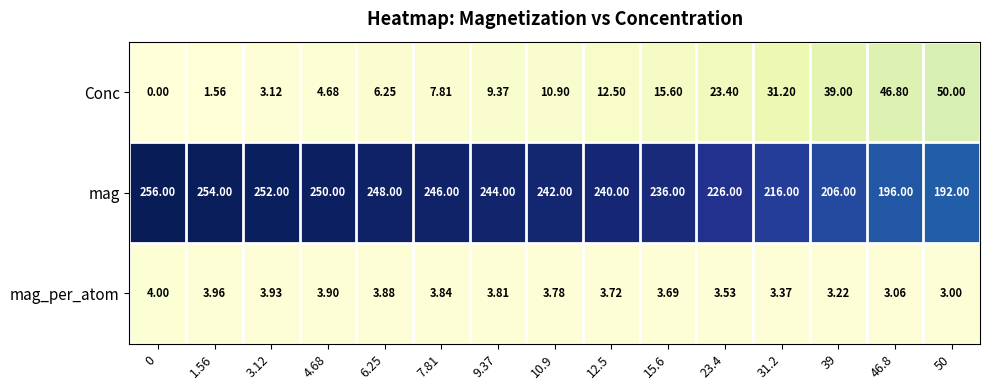

Which series has the largest total across all categories?

mag